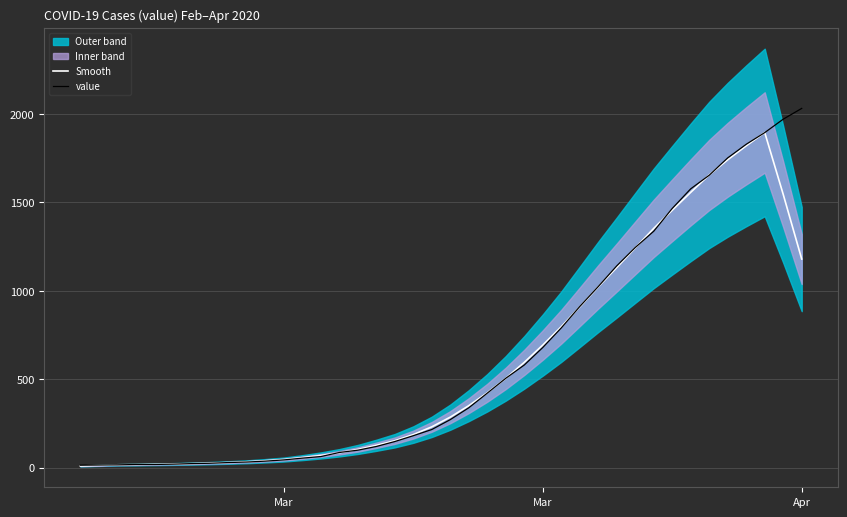

Is it true that Smooth equals 68.1 at Mar?

False